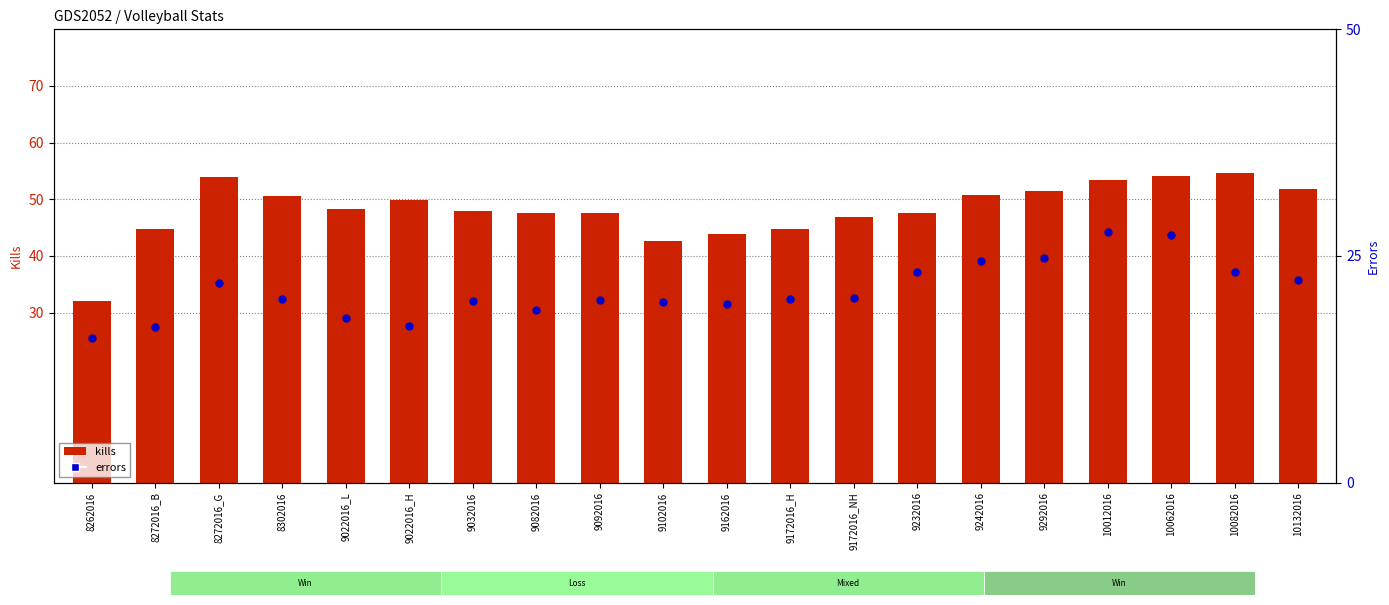

Is the value of errors at 9232016 greater than the value of kills at 9162016?

No